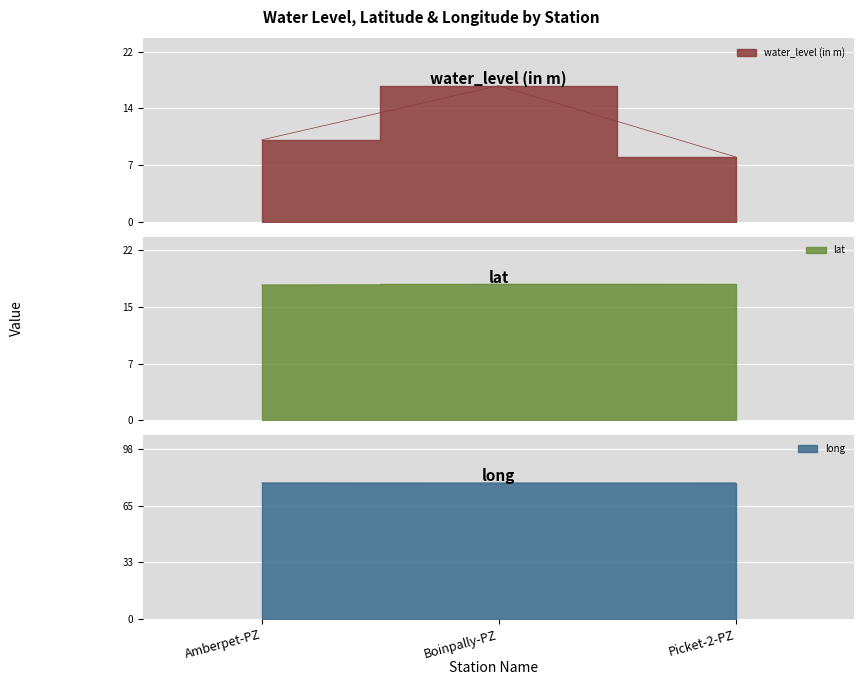

What is the label of the 1st point from the left?

Amberpet-PZ